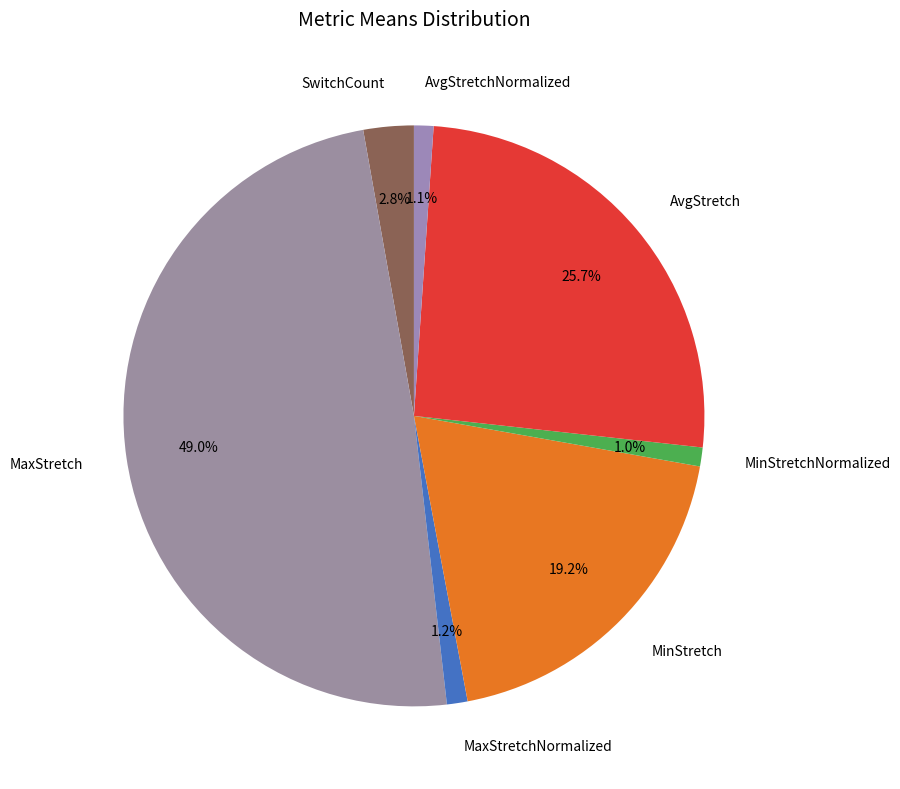

To the nearest percent, what percentage of the pie is MaxStretchNormalized?

1%